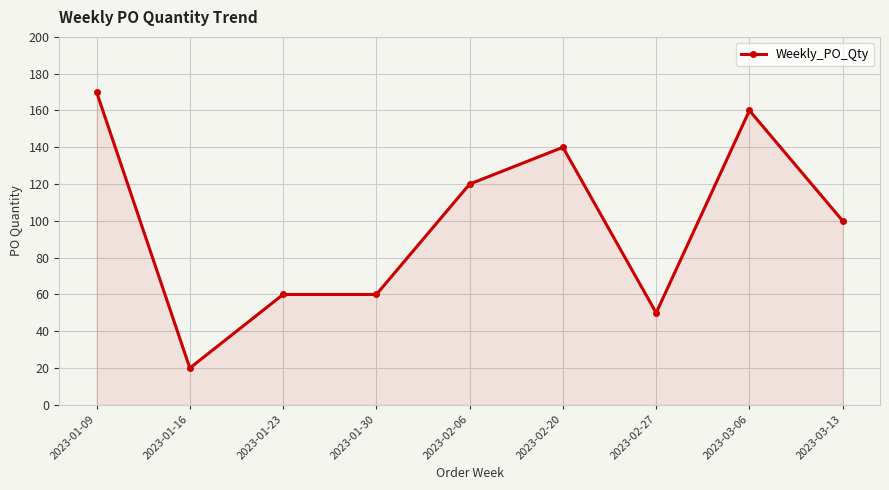

Reading left to right, list all the values displayed in this chart.

2023-01-09=170	2023-01-16=20	2023-01-23=60	2023-01-30=60	2023-02-06=120	2023-02-20=140	2023-02-27=50	2023-03-06=160	2023-03-13=100